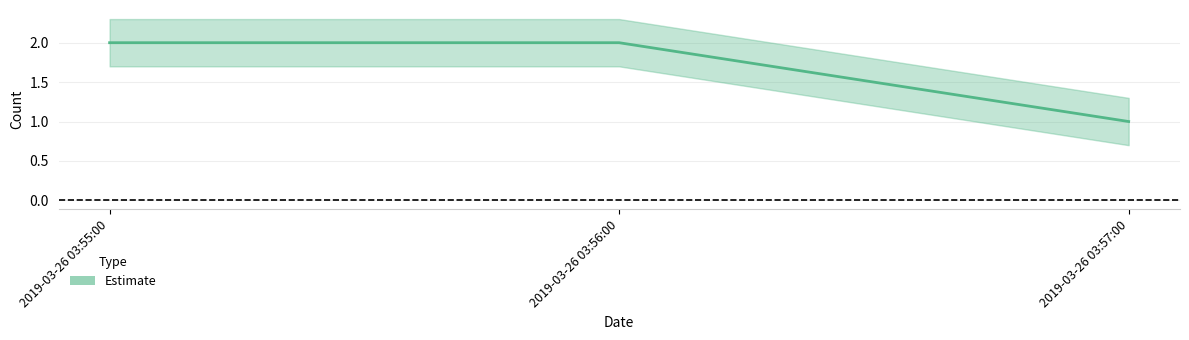

Does the chart display data point markers on the line(s)?

No